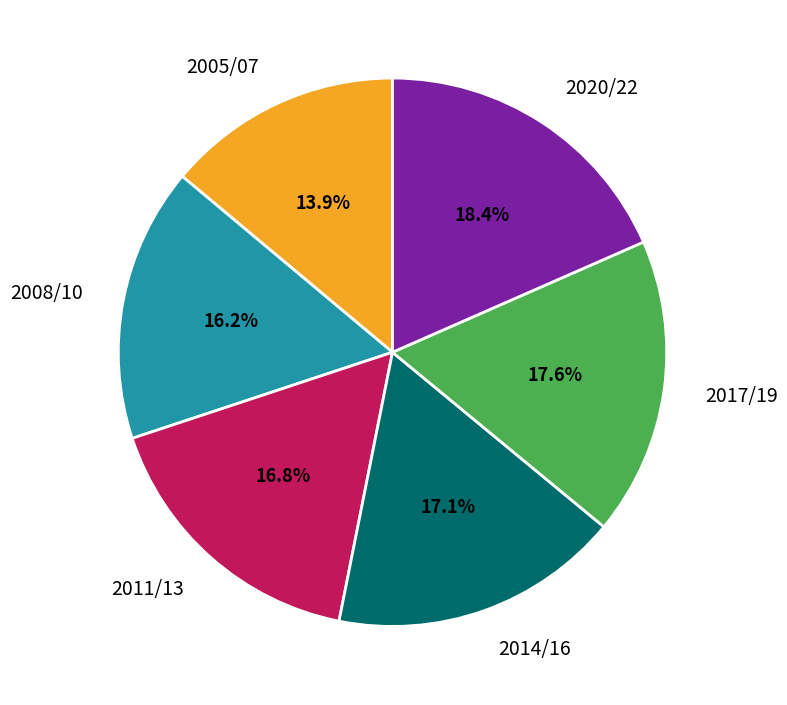

The 2008/10 slice represents 9% of the pie. True or false?

False